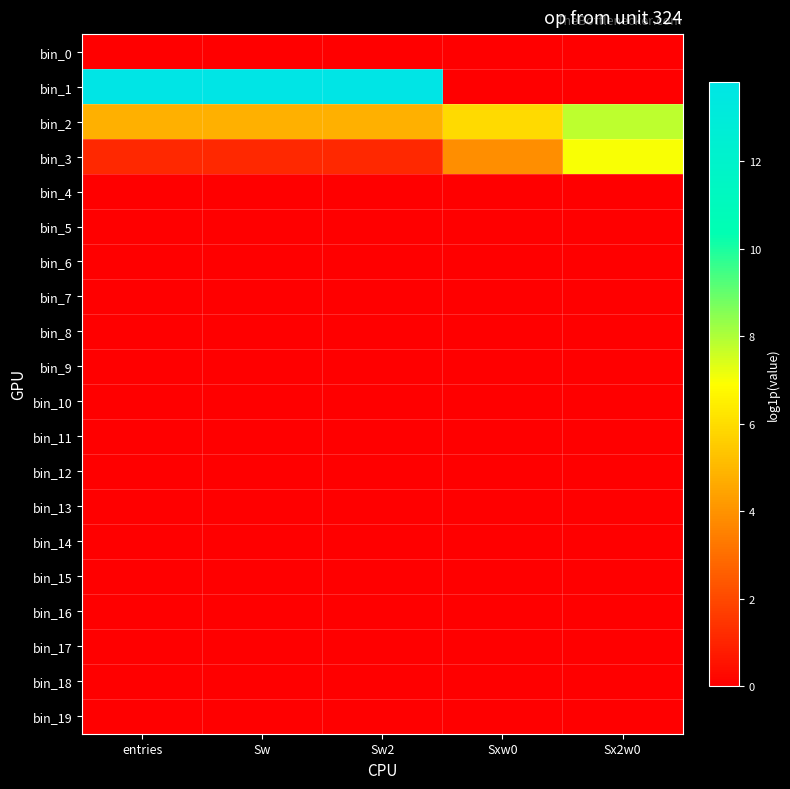

Reading right to left, what are all the values shown in this chart?

bin_0: Sx2w0=0.0	Sxw0=0.0	Sw2=0.0	Sw=0.0	entries=0.0
bin_1: Sx2w0=0.0	Sxw0=0.0	Sw2=13.8	Sw=13.8	entries=13.8
bin_2: Sx2w0=7.8	Sxw0=5.9	Sw2=4.8	Sw=4.8	entries=4.8
bin_3: Sx2w0=7.0	Sxw0=3.9	Sw2=1.1	Sw=1.1	entries=1.1
bin_4: Sx2w0=0.0	Sxw0=0.0	Sw2=0.0	Sw=0.0	entries=0.0
bin_5: Sx2w0=0.0	Sxw0=0.0	Sw2=0.0	Sw=0.0	entries=0.0
bin_6: Sx2w0=0.0	Sxw0=0.0	Sw2=0.0	Sw=0.0	entries=0.0
bin_7: Sx2w0=0.0	Sxw0=0.0	Sw2=0.0	Sw=0.0	entries=0.0
bin_8: Sx2w0=0.0	Sxw0=0.0	Sw2=0.0	Sw=0.0	entries=0.0
bin_9: Sx2w0=0.0	Sxw0=0.0	Sw2=0.0	Sw=0.0	entries=0.0
bin_10: Sx2w0=0.0	Sxw0=0.0	Sw2=0.0	Sw=0.0	entries=0.0
bin_11: Sx2w0=0.0	Sxw0=0.0	Sw2=0.0	Sw=0.0	entries=0.0
bin_12: Sx2w0=0.0	Sxw0=0.0	Sw2=0.0	Sw=0.0	entries=0.0
bin_13: Sx2w0=0.0	Sxw0=0.0	Sw2=0.0	Sw=0.0	entries=0.0
bin_14: Sx2w0=0.0	Sxw0=0.0	Sw2=0.0	Sw=0.0	entries=0.0
bin_15: Sx2w0=0.0	Sxw0=0.0	Sw2=0.0	Sw=0.0	entries=0.0
bin_16: Sx2w0=0.0	Sxw0=0.0	Sw2=0.0	Sw=0.0	entries=0.0
bin_17: Sx2w0=0.0	Sxw0=0.0	Sw2=0.0	Sw=0.0	entries=0.0
bin_18: Sx2w0=0.0	Sxw0=0.0	Sw2=0.0	Sw=0.0	entries=0.0
bin_19: Sx2w0=0.0	Sxw0=0.0	Sw2=0.0	Sw=0.0	entries=0.0